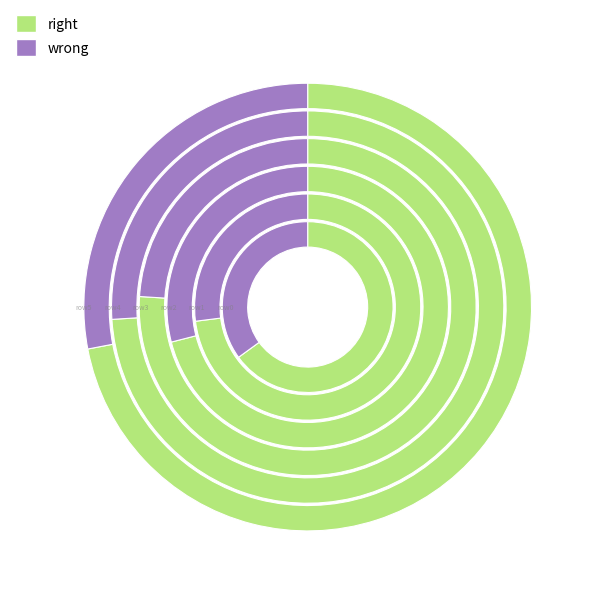

Count the number of slices in the pie.

6